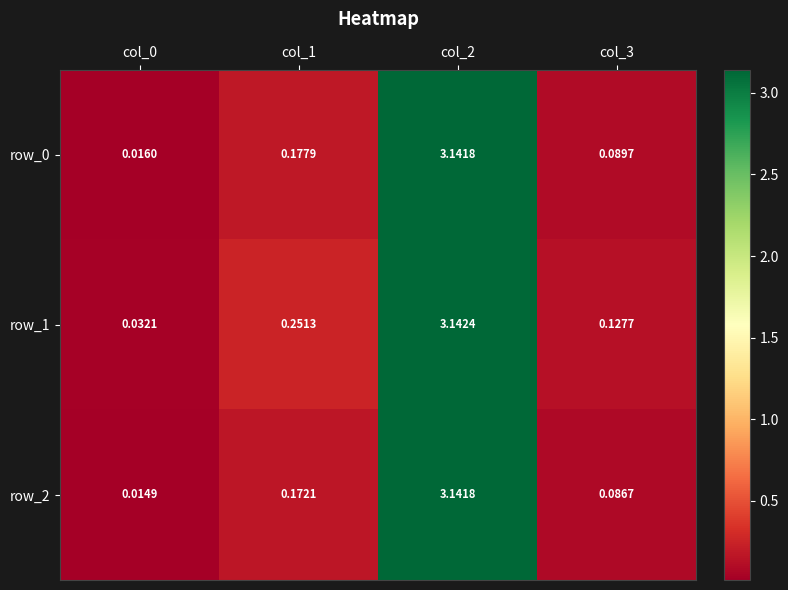

Is the value of row_2 at col_0 greater than the value of row_0 at col_3?

No